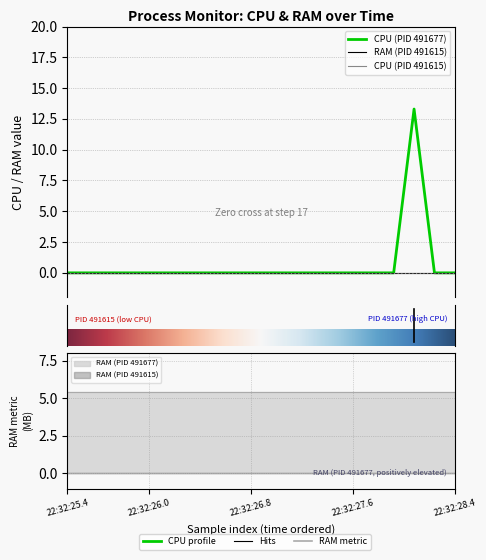

True or false: RAM_491615 and RAM_491677 intersect in this chart.

False